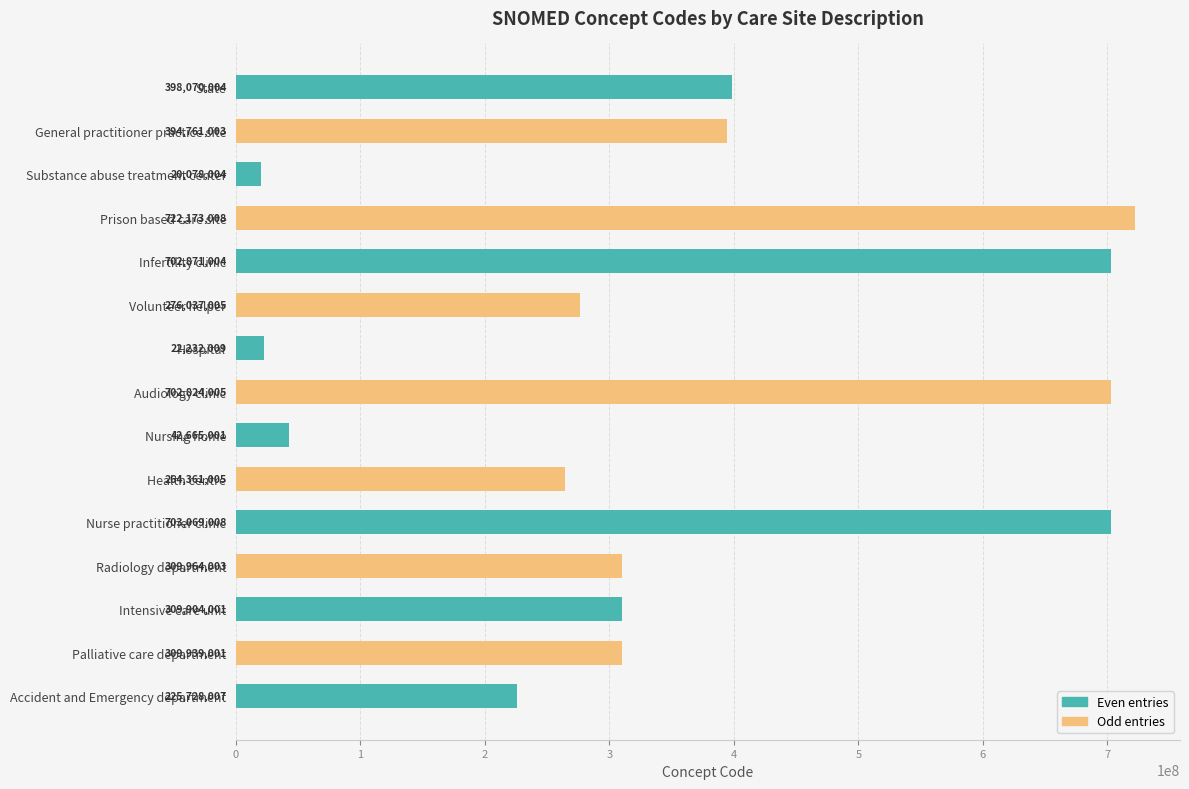

What is the label of the 4th bar from the top?

Prison based care site